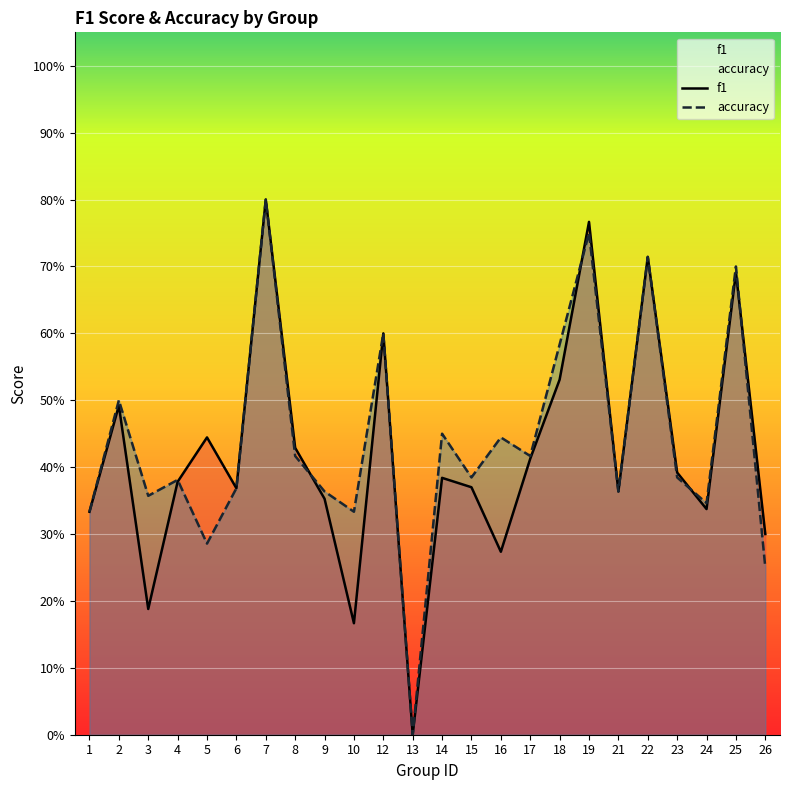

List the series in order of their overall mean, lowest first.

f1, accuracy